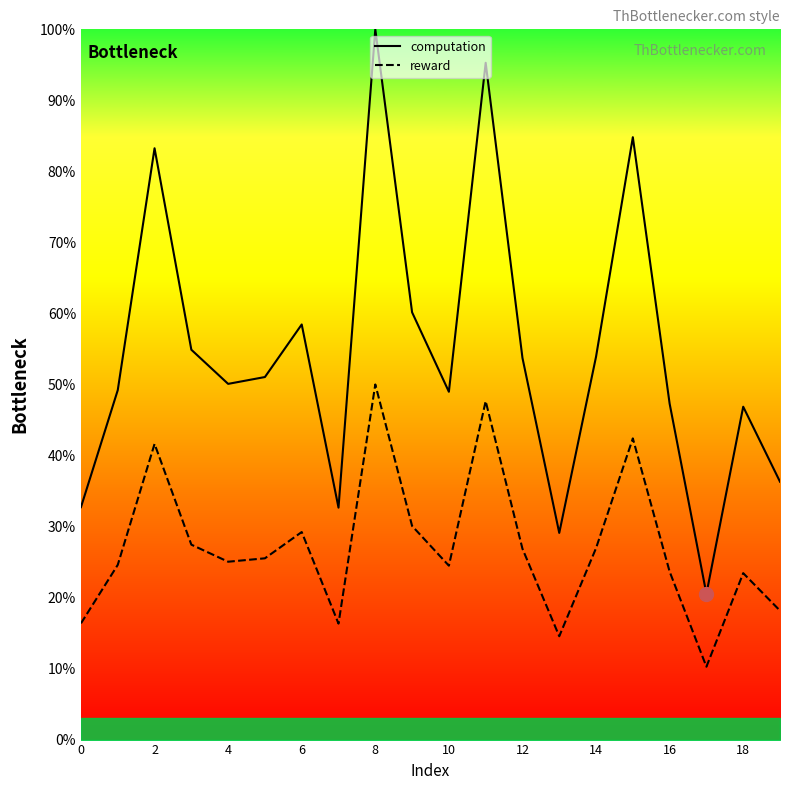

In reward, how many points are lower than both neighbors (excluding endpoints)?

5